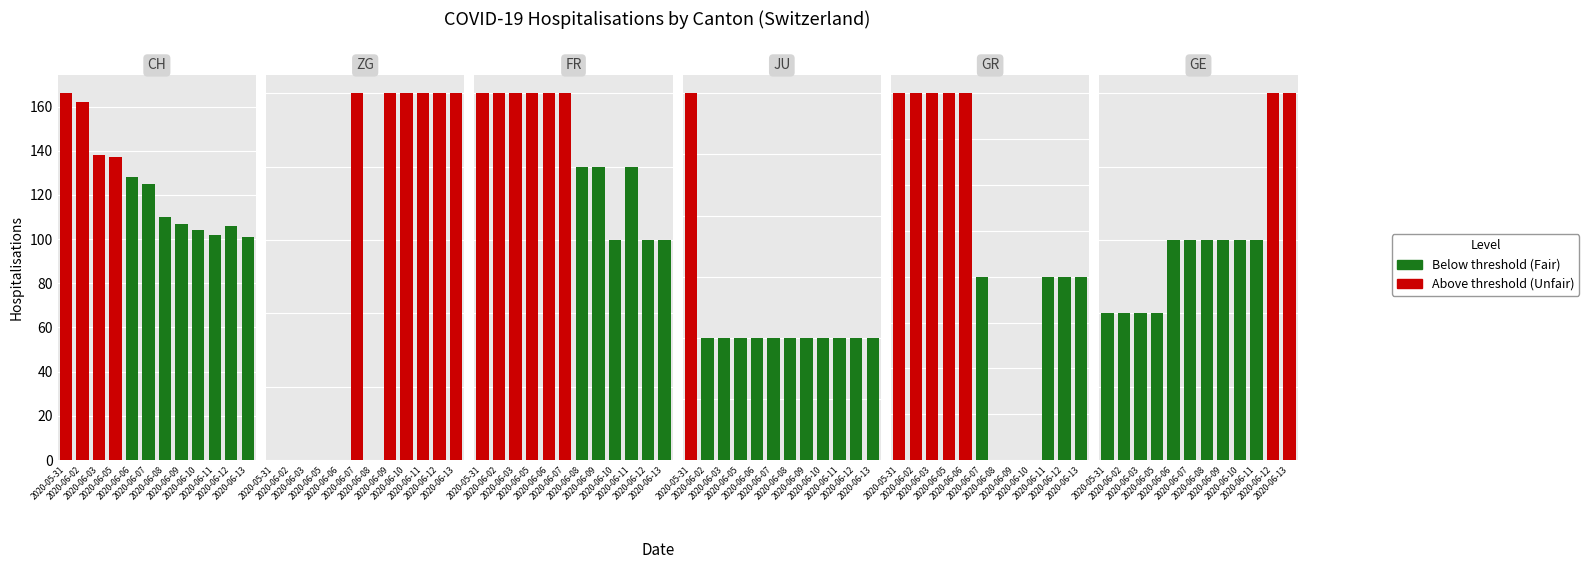

Is the value of ZG at 2020-06-08 greater than the value of GR at 2020-06-05?

No